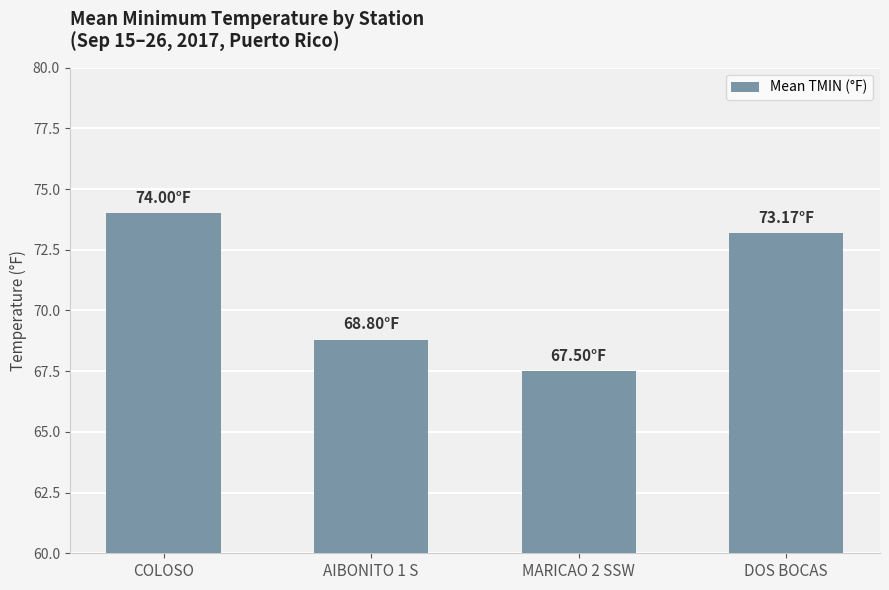

What is the greatest value displayed?

74.0